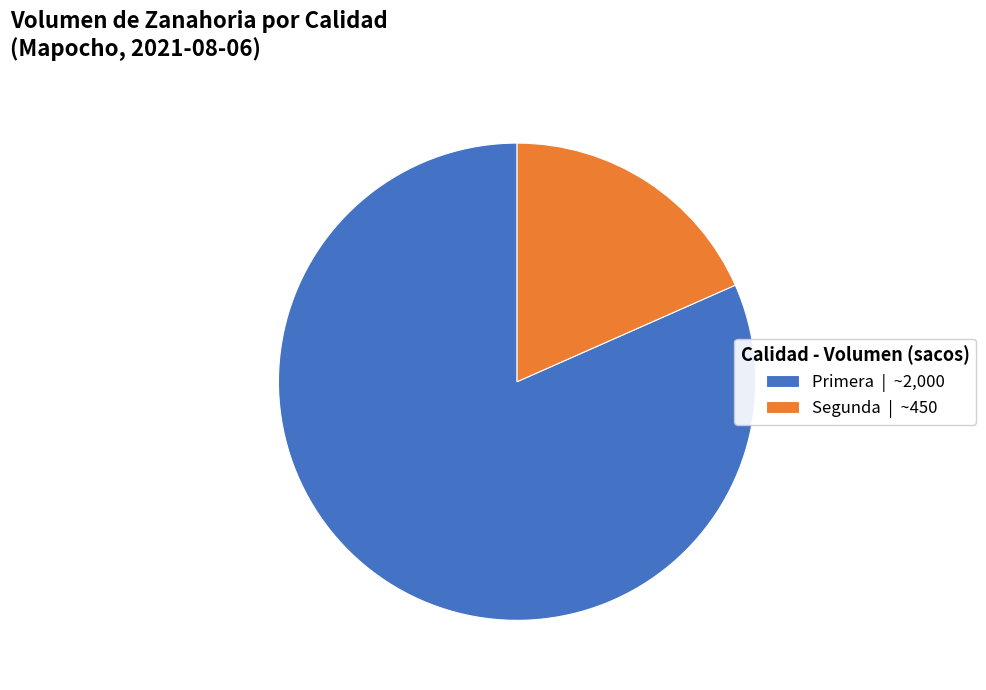

Combined, do Primera and Segunda account for over 50%?

Yes